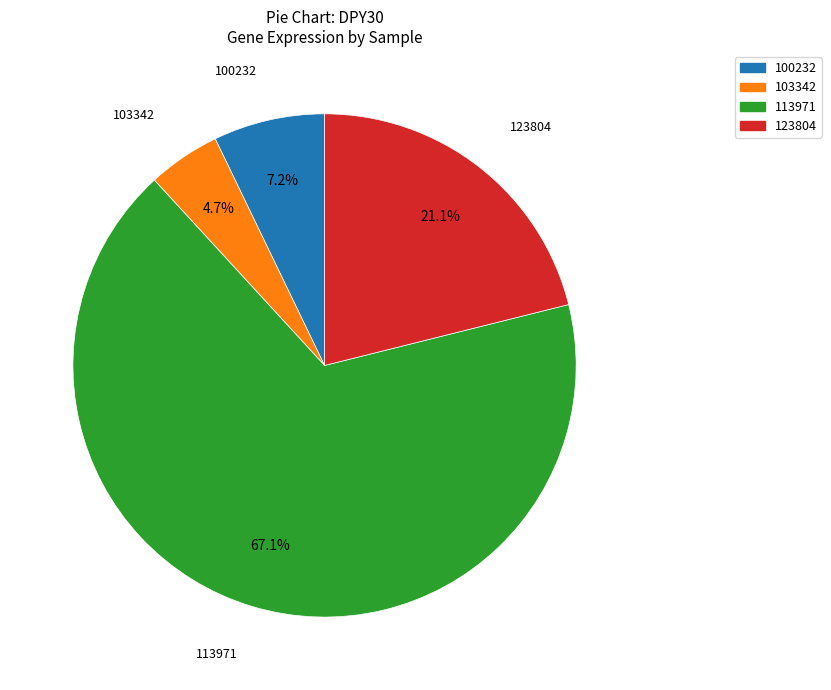

To the nearest percent, what is the average slice percentage?

25%